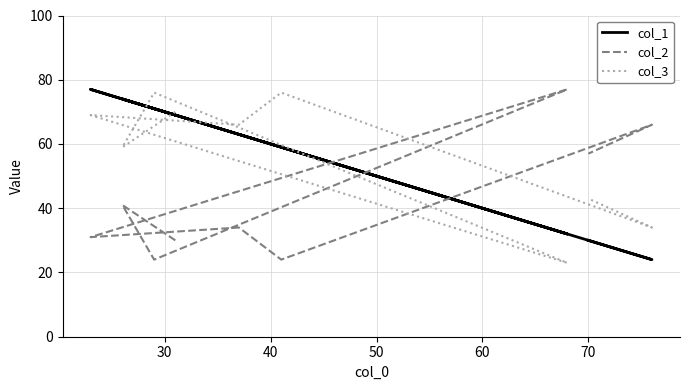

True or false: col_3 and col_2 intersect in this chart.

True